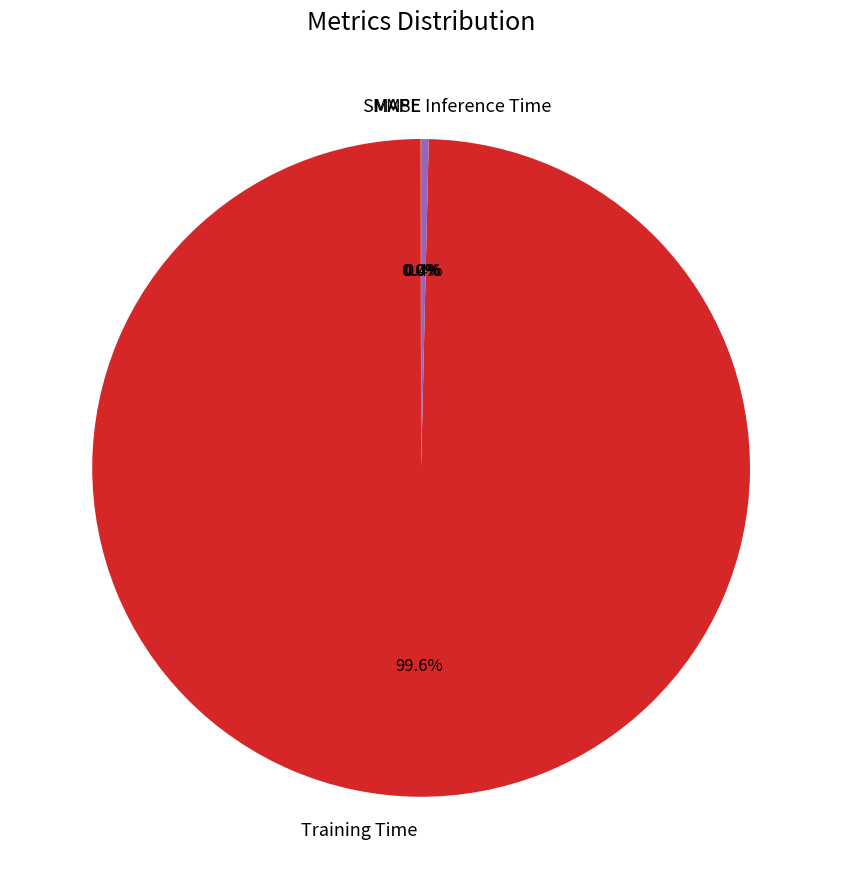

What is the majority slice?

Training Time